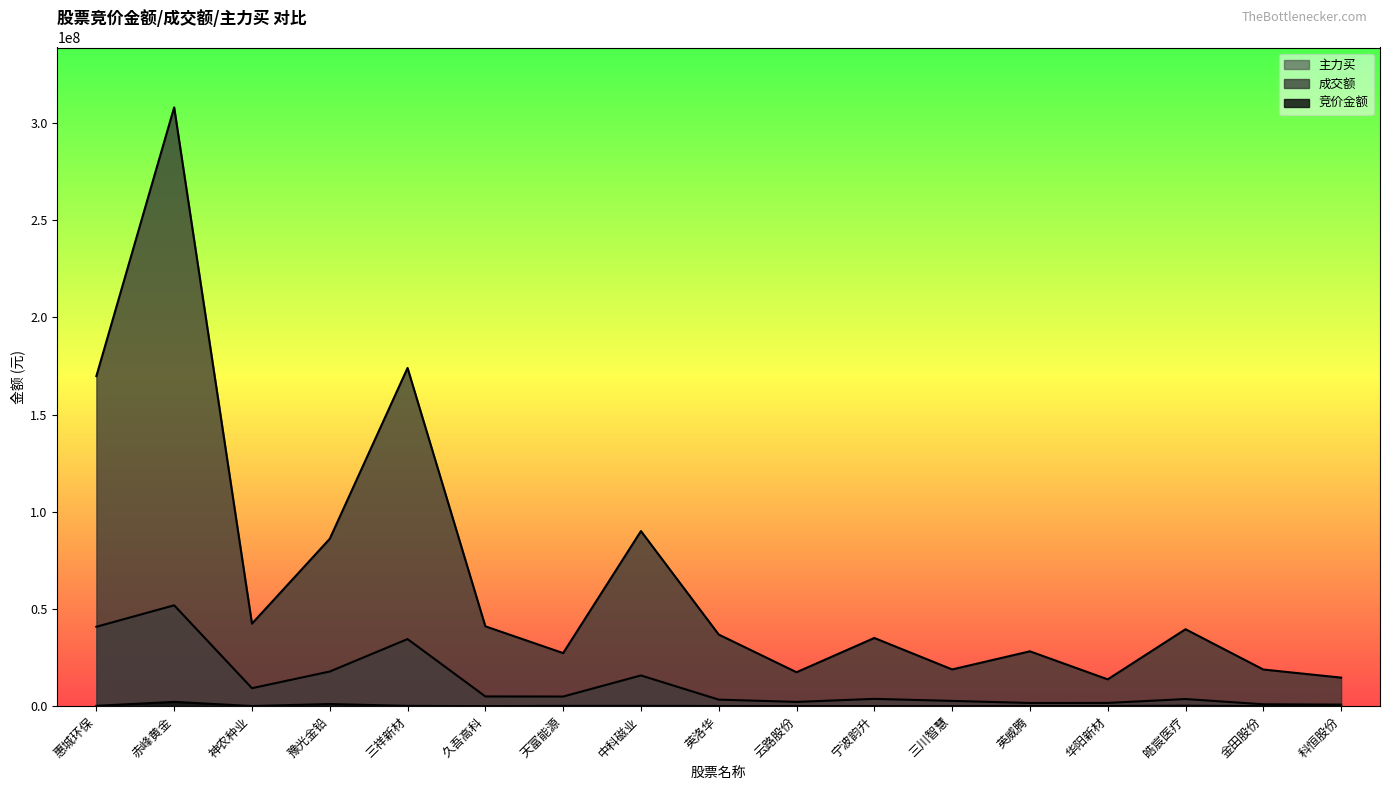

What is the spread (max minus min) of values at 英威腾?

28154022